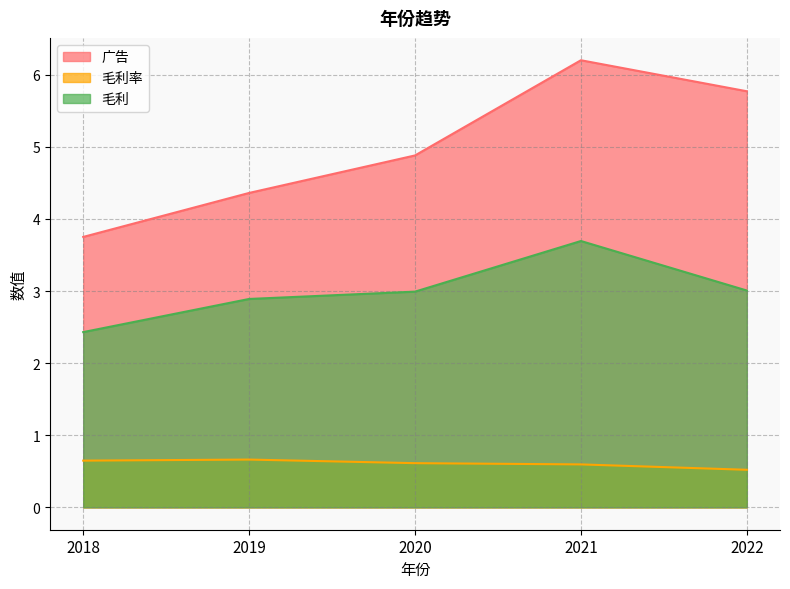

What is the total value across all series at 2019?

7.9